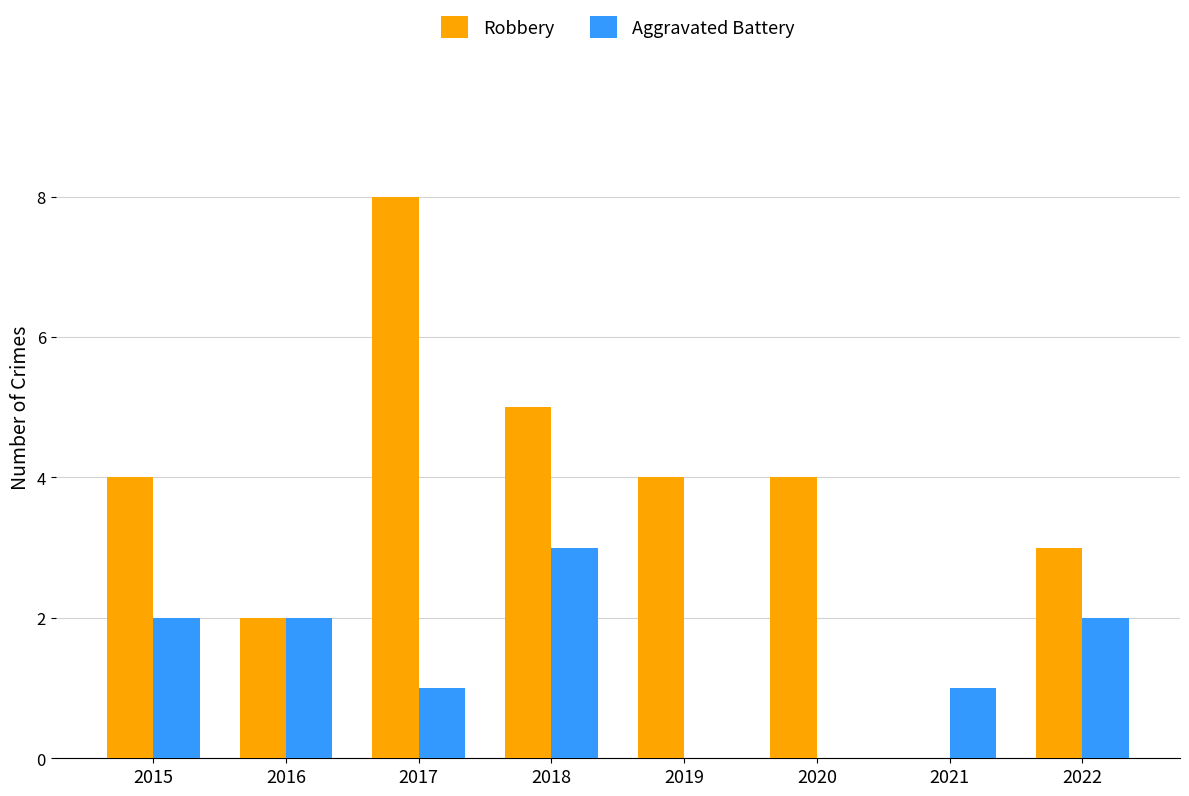

What is the sum of all Robbery values?

30